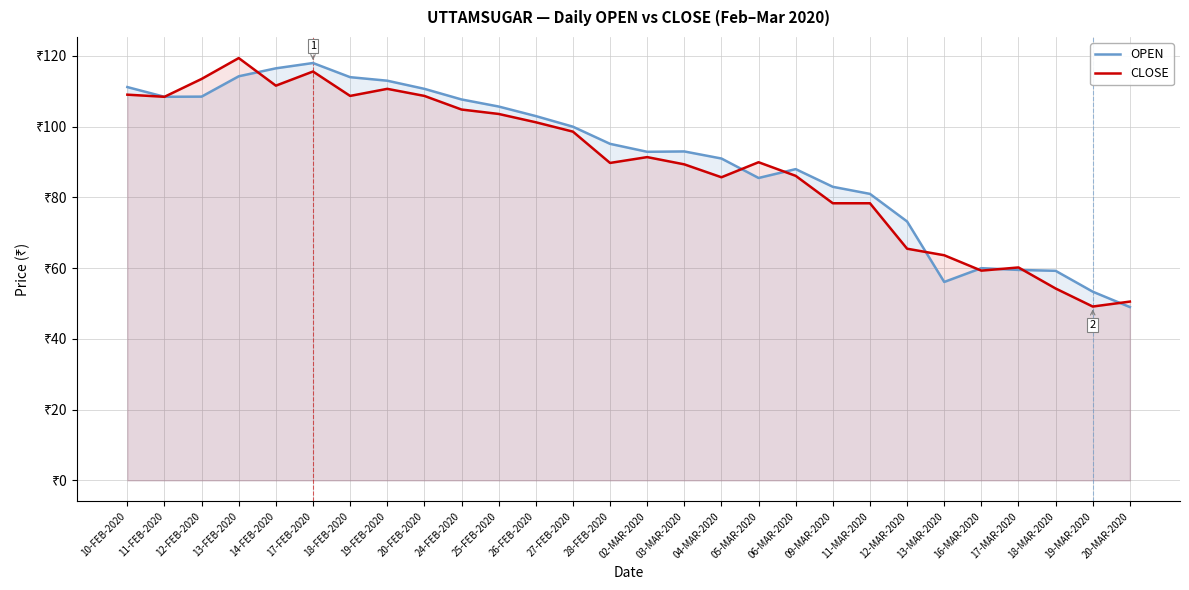

Is it true that CLOSE equals 94.4 at 13-MAR-2020?

False